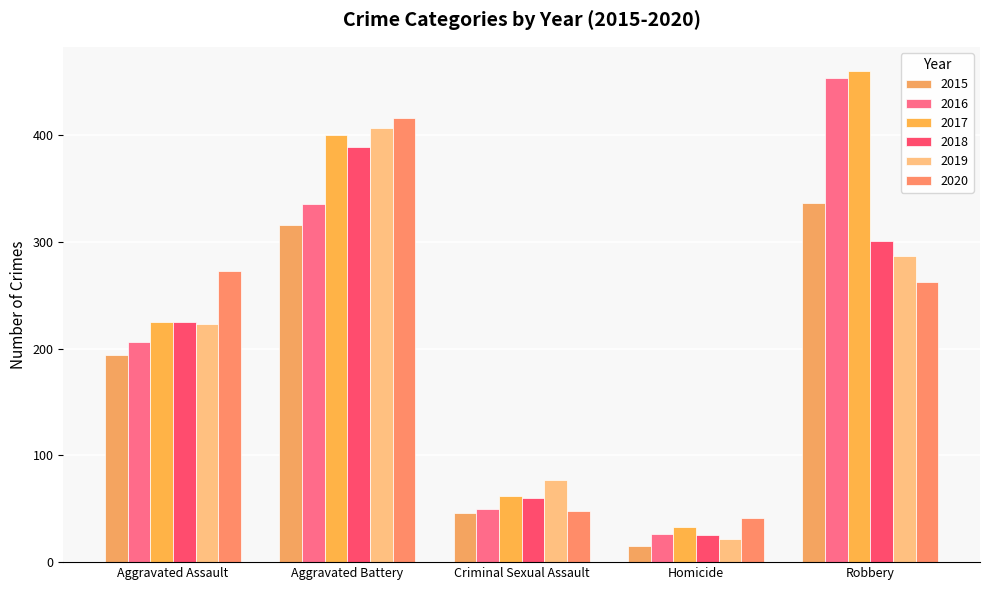

Is it true that 2015 equals 337 at Robbery?

True